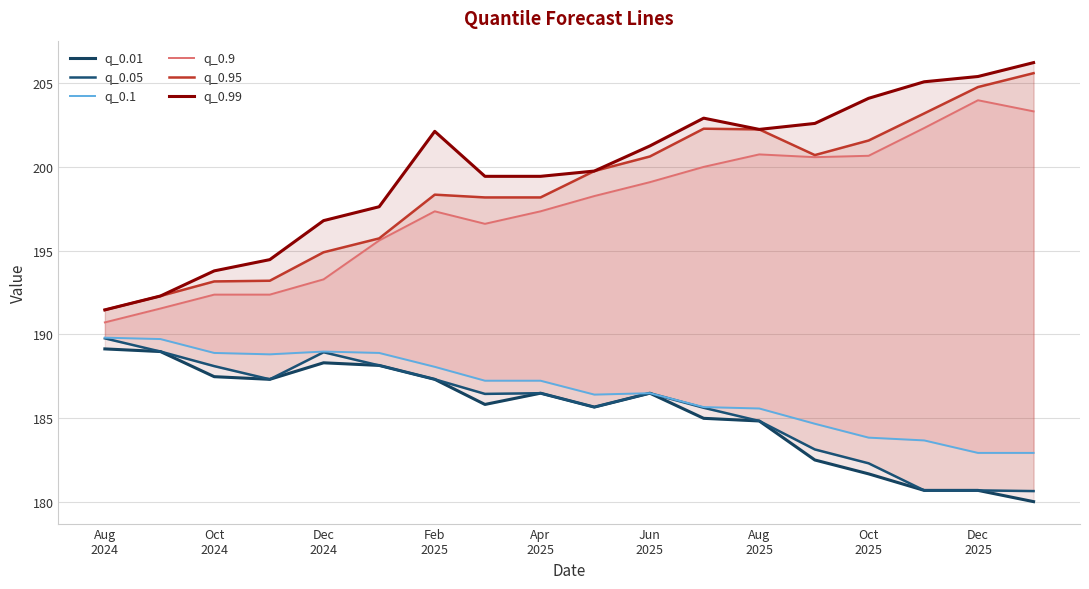

Reading left to right, transcribe all the data shown in this chart.

q_0.01: 189.1	189.0	187.5	187.3	188.3	188.1	187.3	185.8	186.5	185.7	186.5	185.0	184.8	182.5	181.7	180.7	180.7	180.0
q_0.05: 189.8	189.0	188.1	187.3	188.9	188.1	187.3	186.4	186.5	185.7	186.5	185.6	184.8	183.1	182.3	180.7	180.7	180.6
q_0.1: 189.8	189.7	188.9	188.8	189.0	188.9	188.1	187.2	187.2	186.4	186.5	185.7	185.6	184.7	183.8	183.7	182.9	182.9
q_0.9: 190.7	191.5	192.4	192.4	193.3	195.6	197.3	196.6	197.3	198.3	199.1	200.0	200.7	200.6	200.7	202.3	204.0	203.3
q_0.95: 191.5	192.3	193.2	193.2	194.9	195.7	198.3	198.2	198.2	199.7	200.6	202.3	202.2	200.7	201.6	203.2	204.8	205.6
q_0.99: 191.5	192.3	193.8	194.5	196.8	197.6	202.1	199.4	199.4	199.7	201.2	202.9	202.2	202.6	204.1	205.1	205.4	206.2